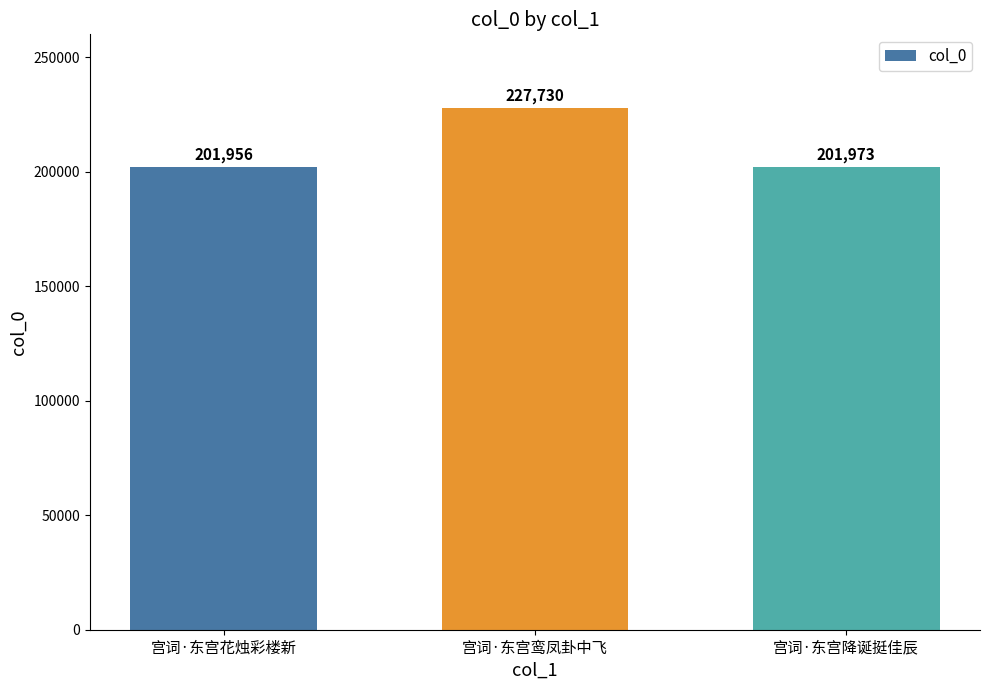

What value does the data have at 宫词·东宫降诞挺佳辰?

201973